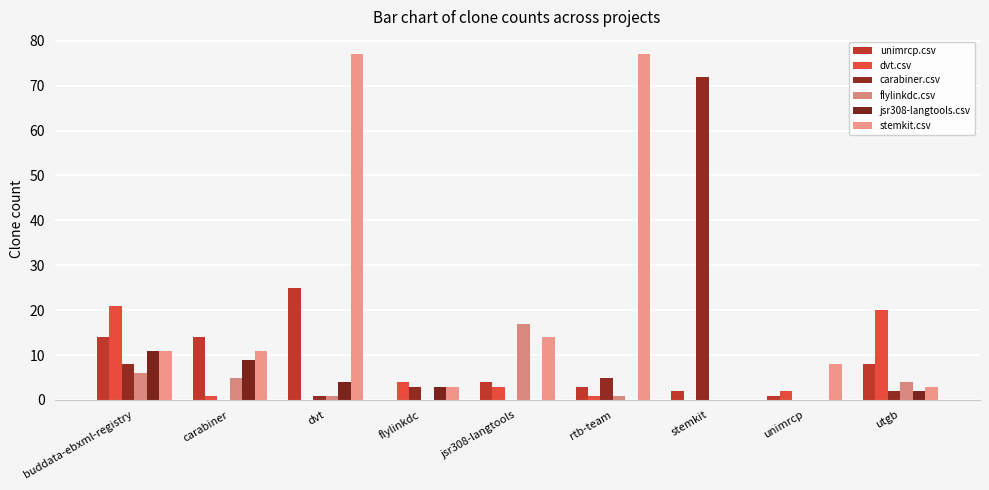

How many series are shown in this chart?

6